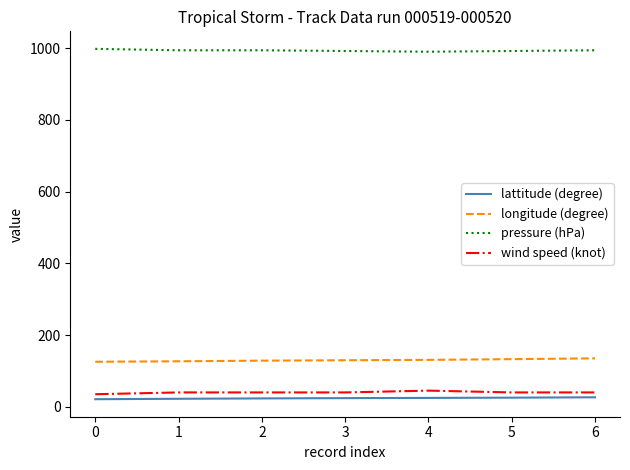

What is the difference between the lattitude (degree) values at 3 and 6?

2.3